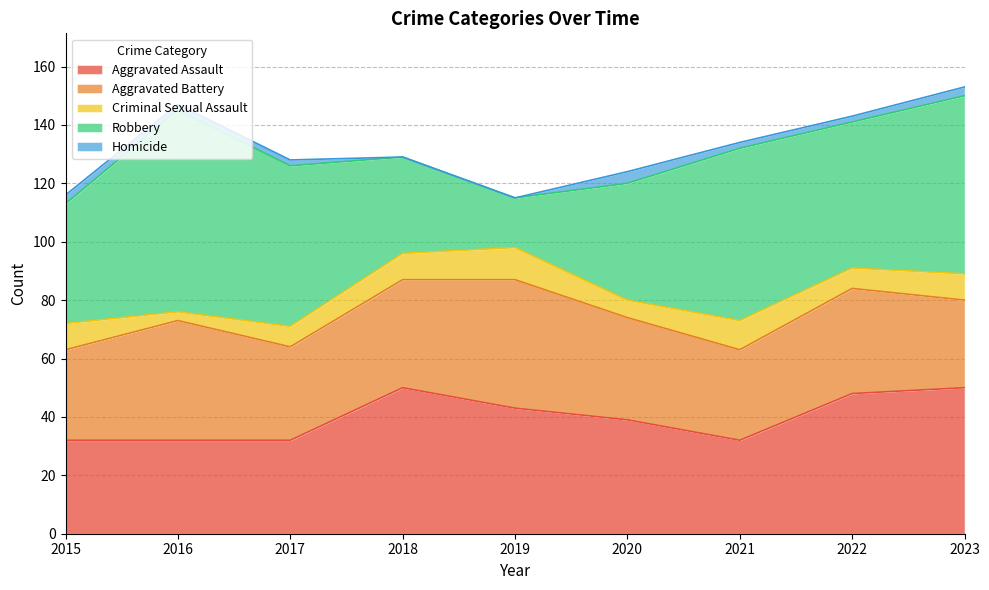

True or false: Aggravated Assault and Homicide intersect in this chart.

False